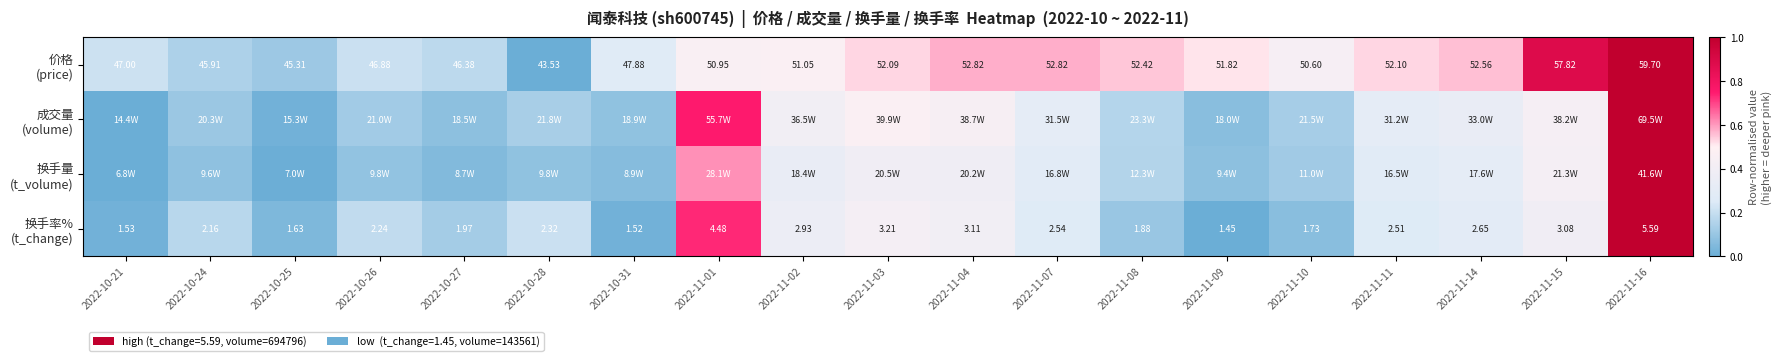

Is it true that 换手量 (t_volume) equals 0.7 at 2022-11-15?

False